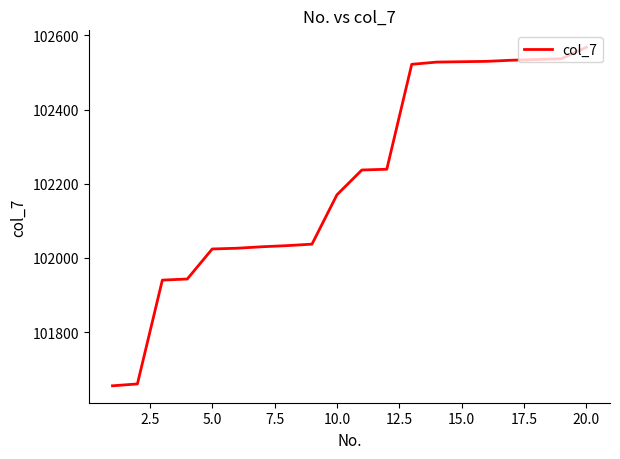

What is the difference between the second highest and second lowest values?

877